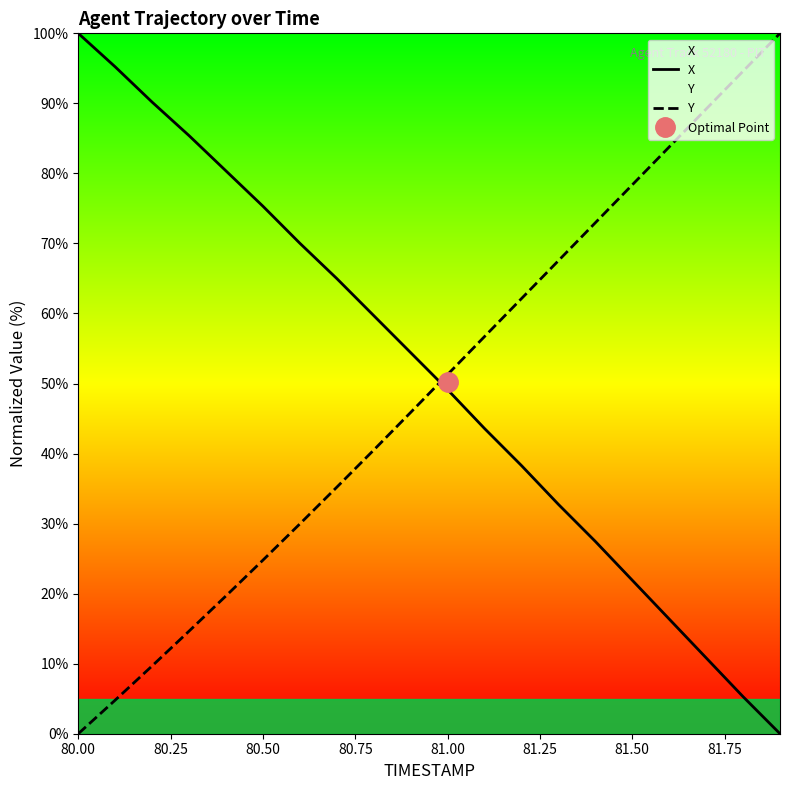

Where does the X series first go above 54?

80.00